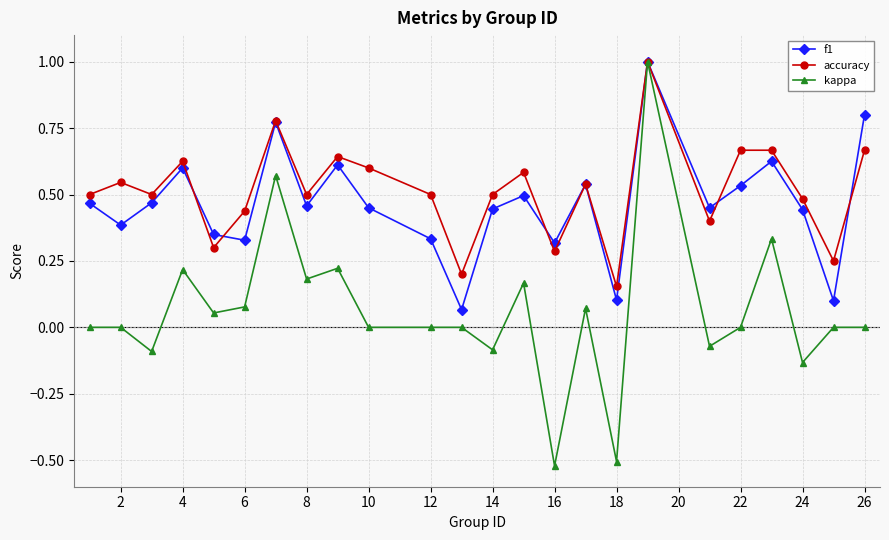

What is the value of the f1 point at the 18th from the left?

1.0